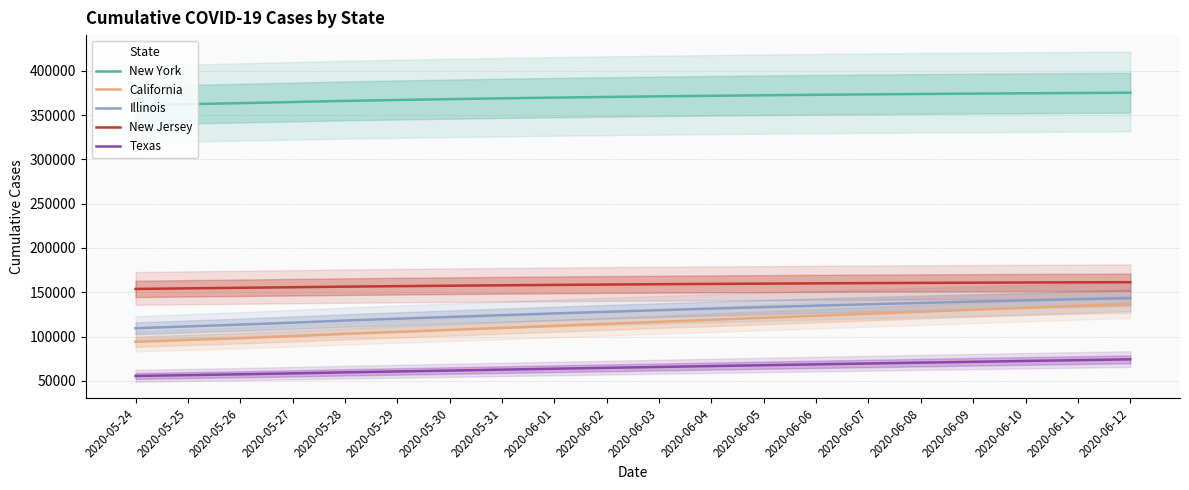

What is the total value across all series at 2020-06-12?

891532.2